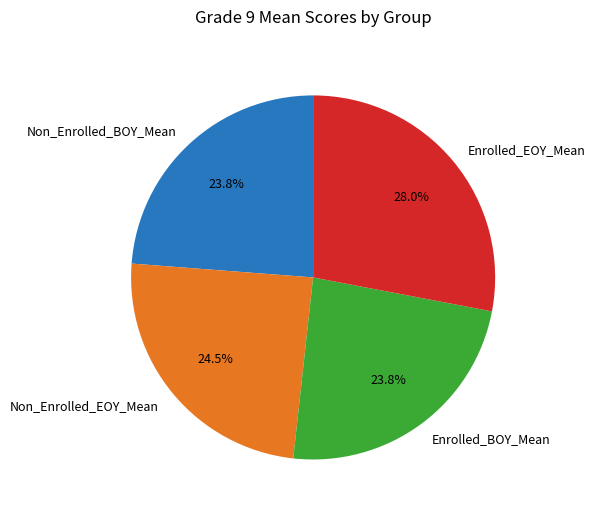

To the nearest percent, what is the combined percentage of Non_Enrolled_EOY_Mean and Enrolled_EOY_Mean?

52%